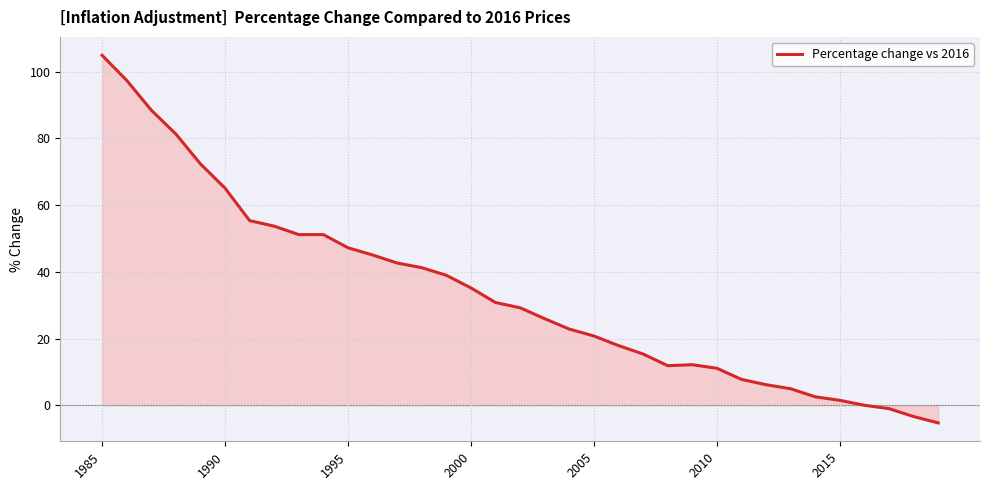

What is the greatest value displayed?

104.9